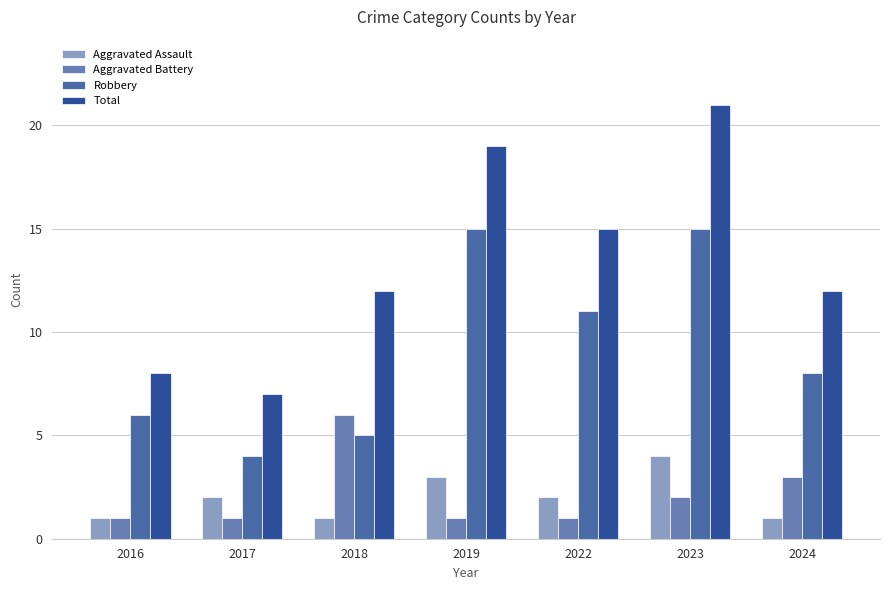

Rank the series by their maximum value, from highest to lowest.

Total, Robbery, Aggravated Battery, Aggravated Assault